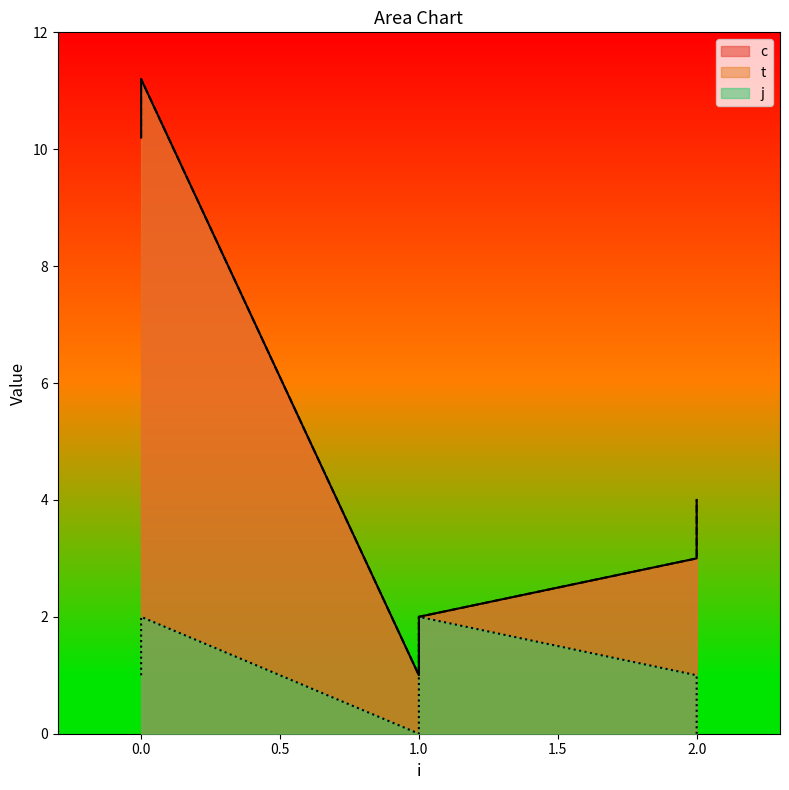

Reading left to right, transcribe all the data shown in this chart.

c: 0=10.2	0=11.2	1=1.0	1=2.0	2=3.0	2=4.0
t: 0=10.2	0=11.2	1=1.0	1=2.0	2=3.0	2=4.0
j: 0=1.0	0=2.0	1=0.0	1=2.0	2=1.0	2=0.0